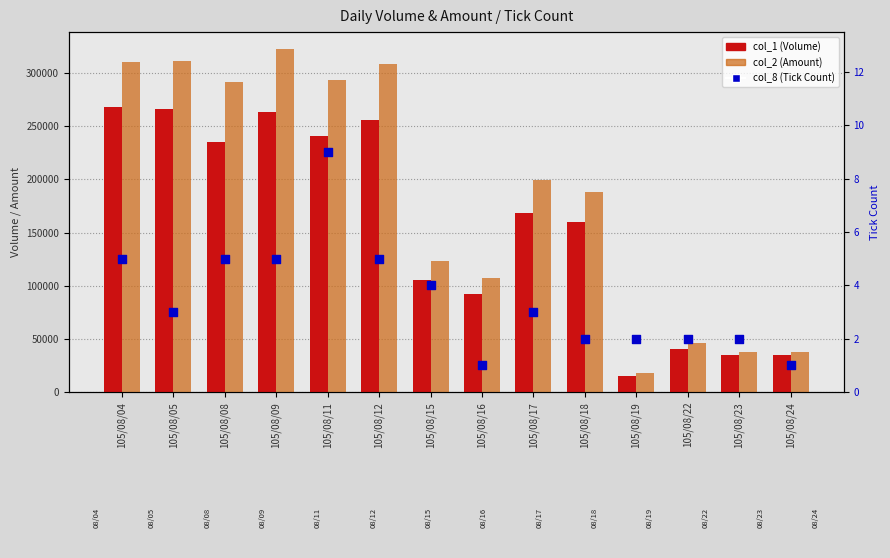

Which series reaches the maximum Y coordinate?

col_2 (Amount)